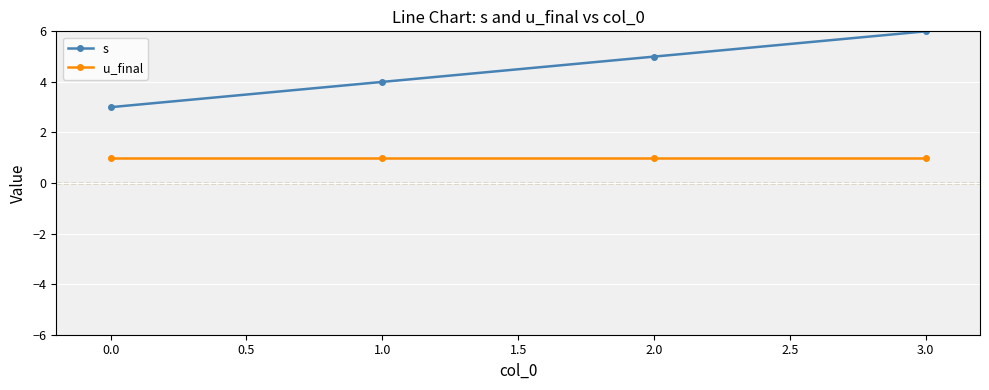

What is the total value across all series at 1.0?

5